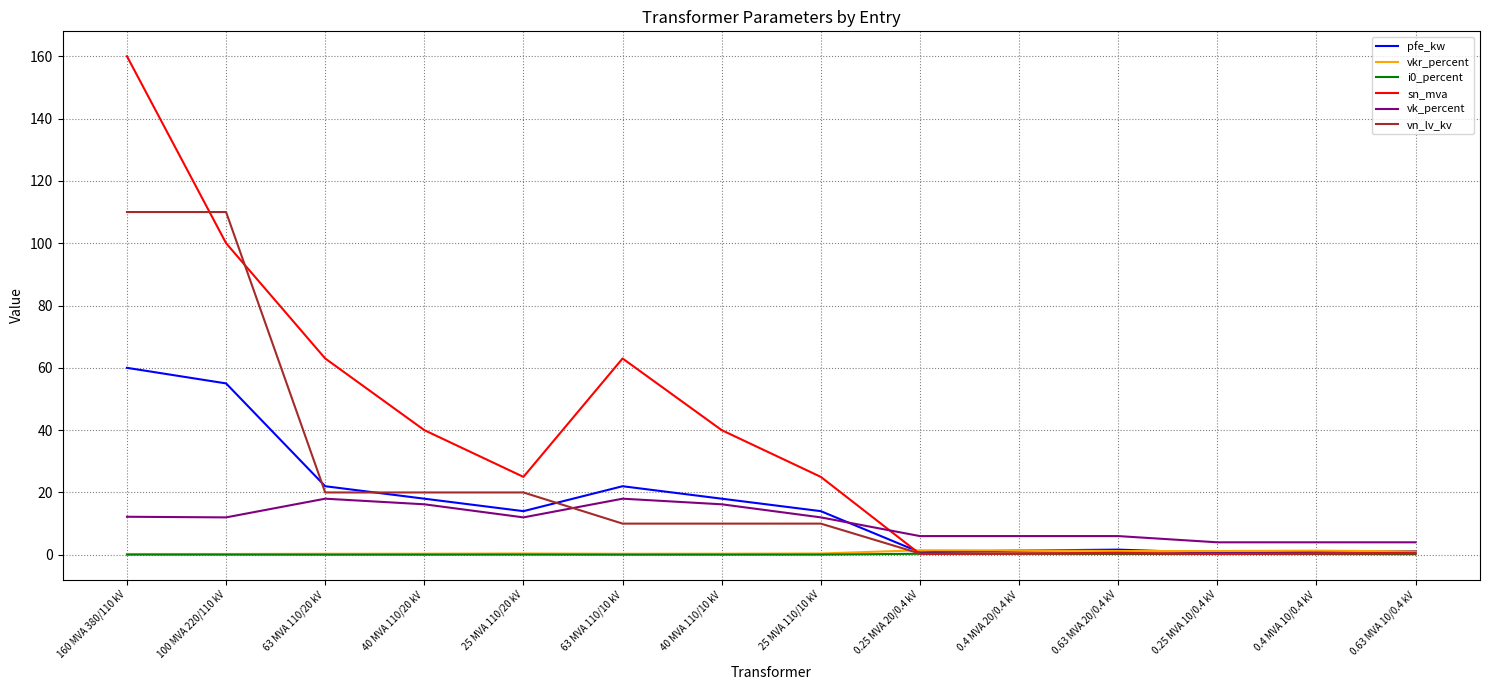

True or false: sn_mva has a value of 160.0 at 160 MVA 380/110 kV.

True